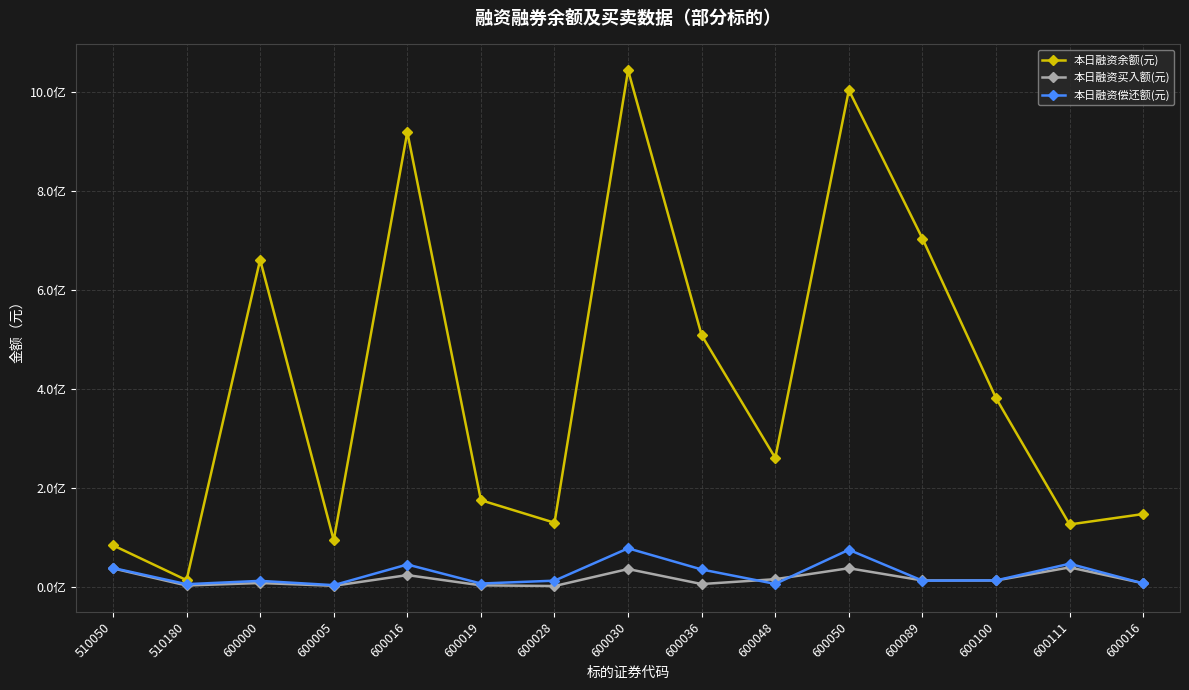

Does the chart have visible grid lines?

Yes